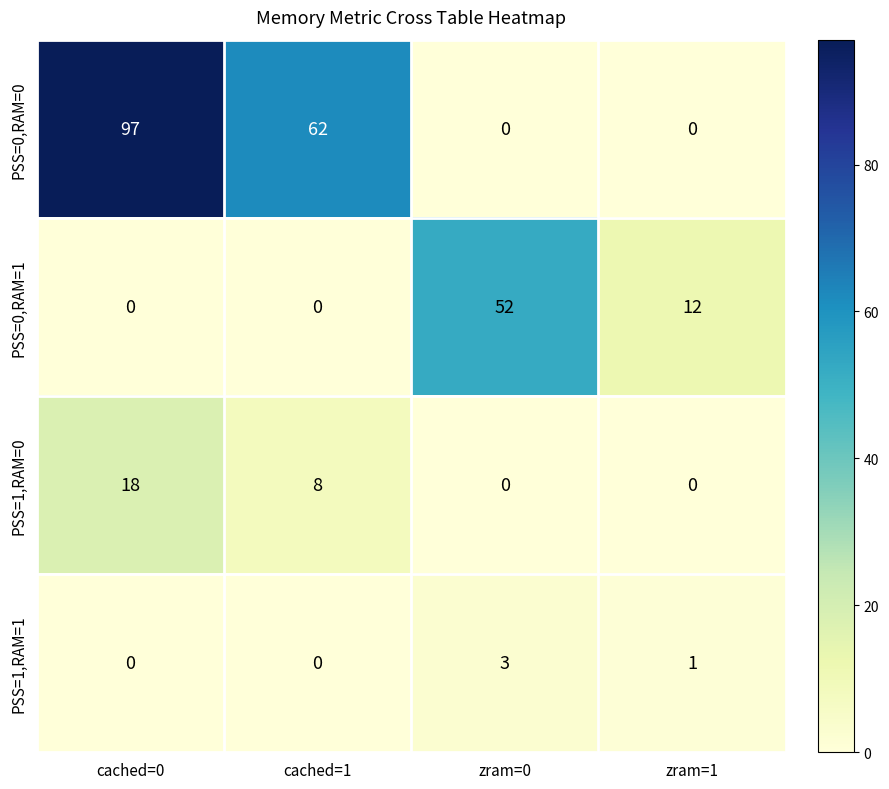

Reading left to right, list all the values displayed in this chart.

PSS=0,RAM=0: 97	62	0	0
PSS=0,RAM=1: 0	0	52	12
PSS=1,RAM=0: 18	8	0	0
PSS=1,RAM=1: 0	0	3	1